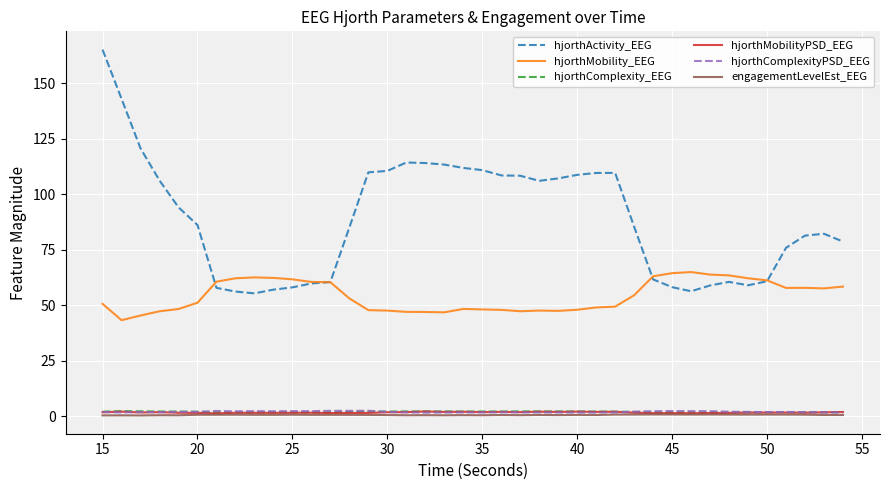

What is the greatest value displayed?

165.2